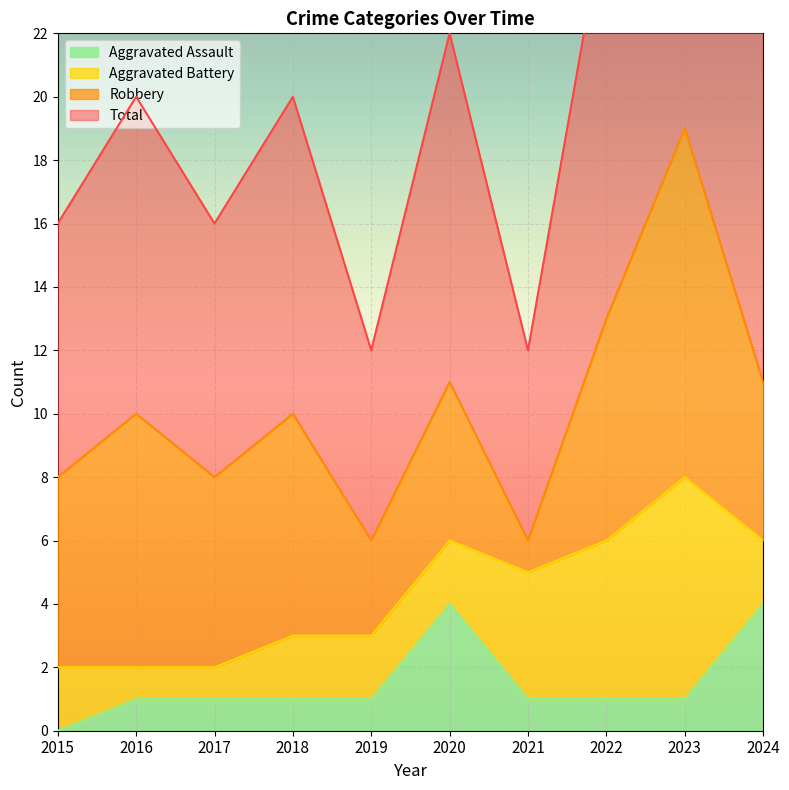

Which has a higher value, 2019 or 2015?

2019